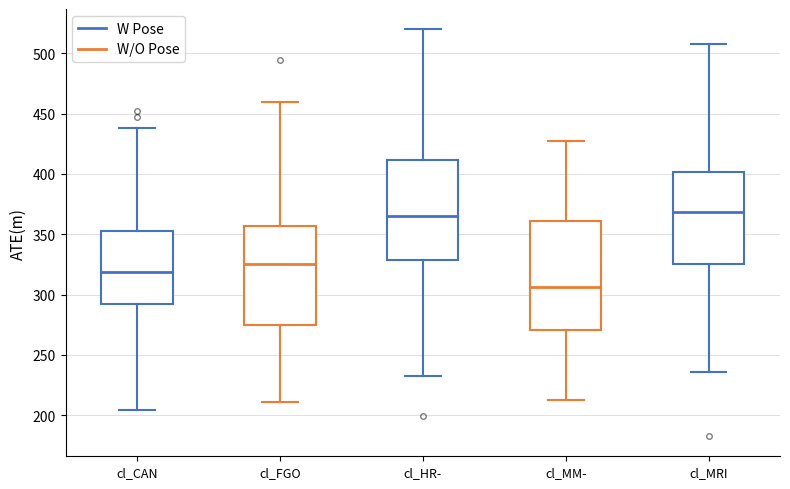

Reading left to right, transcribe this box plot: for each box, give where its median line is, the range the box spans, and where its two whiskers end, as read against the y-axis. The values are not printed on the chart, so give them approximately, as read against the axis.

cl_CAN: median 320, box 290 to 355, whiskers 205 to 440
cl_FGO: median 325, box 275 to 355, whiskers 210 to 460
cl_HR-: median 365, box 330 to 410, whiskers 235 to 520
cl_MM-: median 305, box 270 to 360, whiskers 215 to 425
cl_MRI: median 370, box 325 to 400, whiskers 235 to 510